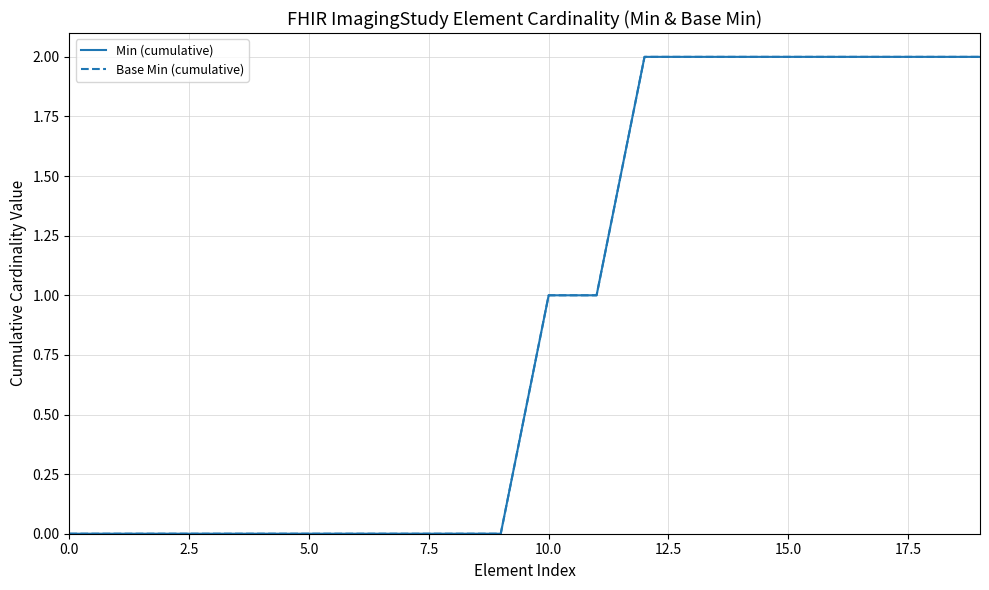

Does the chart display data point markers on the line(s)?

No